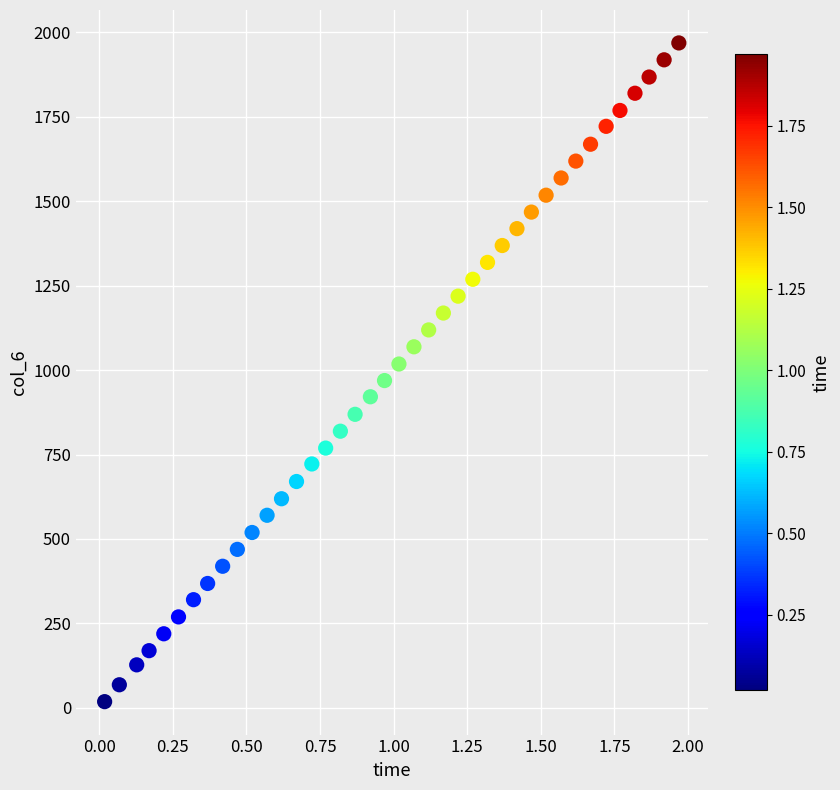

What is the range of Y values (max minus min)?

1951